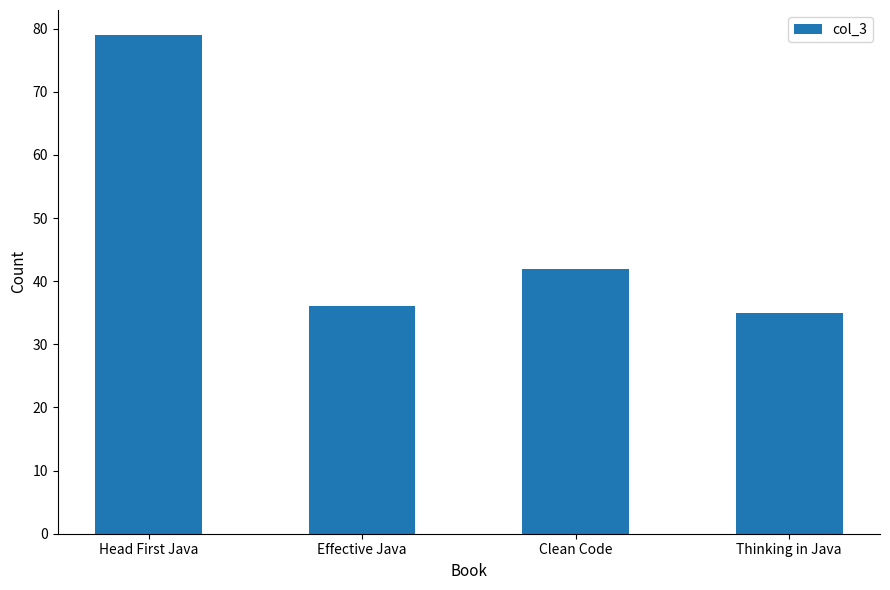

The value at Clean Code is 58. True or false?

False